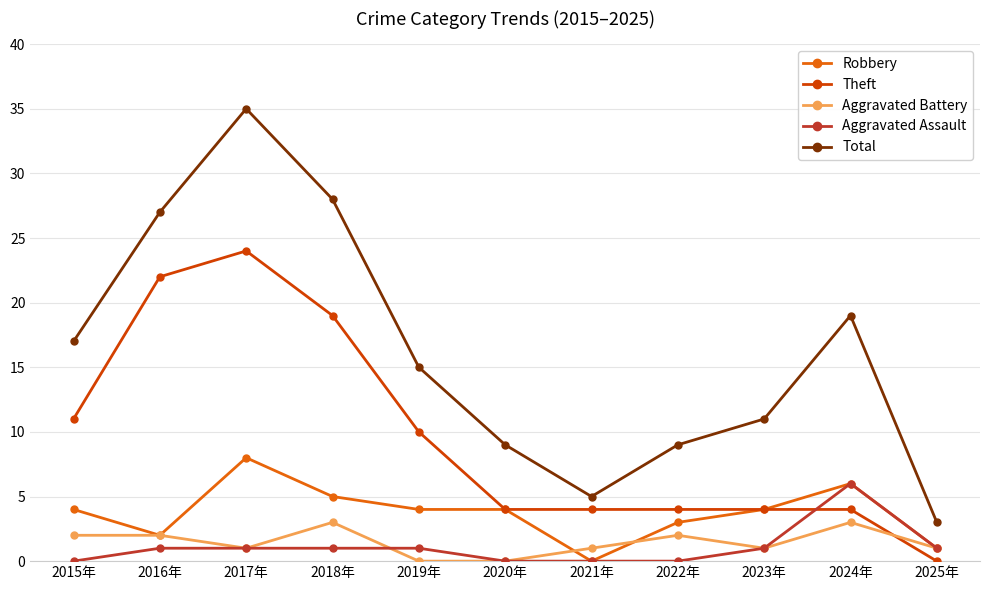

How many values in Robbery are above zero?

10